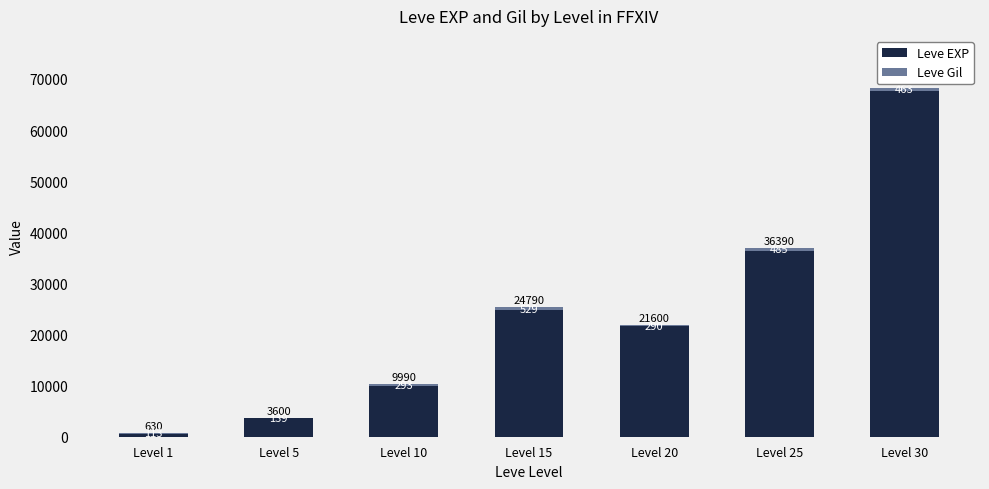

Where is Leve EXP nearest to the value 34180?

Level 25